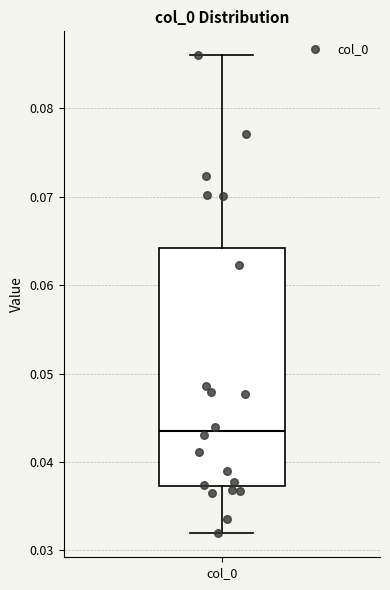

Transcribe this box plot: give where the median line is, the range the box spans, and where the two whiskers end, as read against the y-axis. The values are not printed on the chart, so give them approximately, as read against the axis.

median 0.043, box 0.037 to 0.064, whiskers 0.032 to 0.086